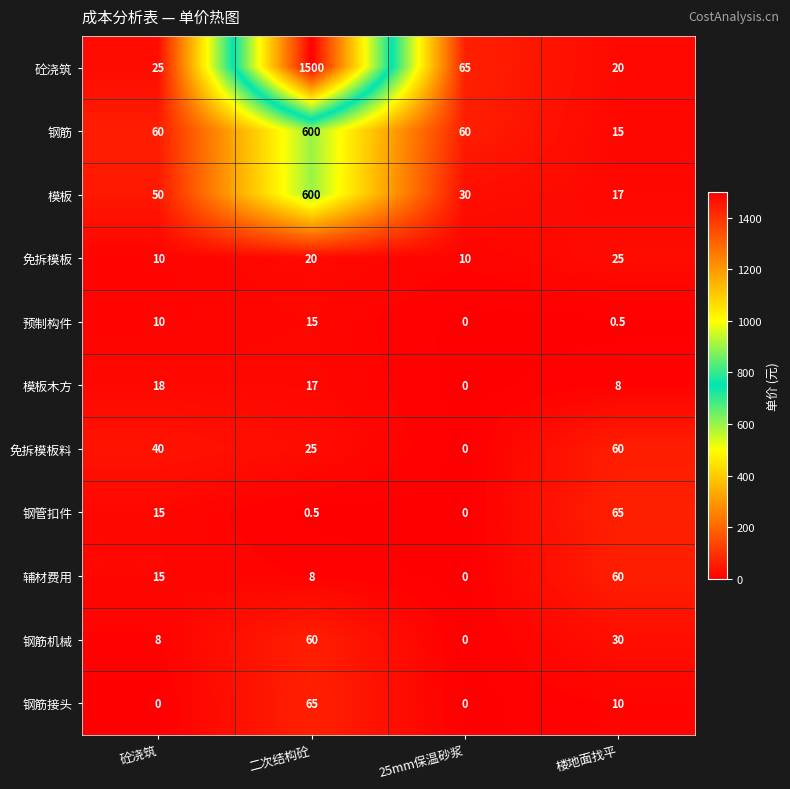

True or false: 模板 has a value of 167.1 at 二次结构砼.

False